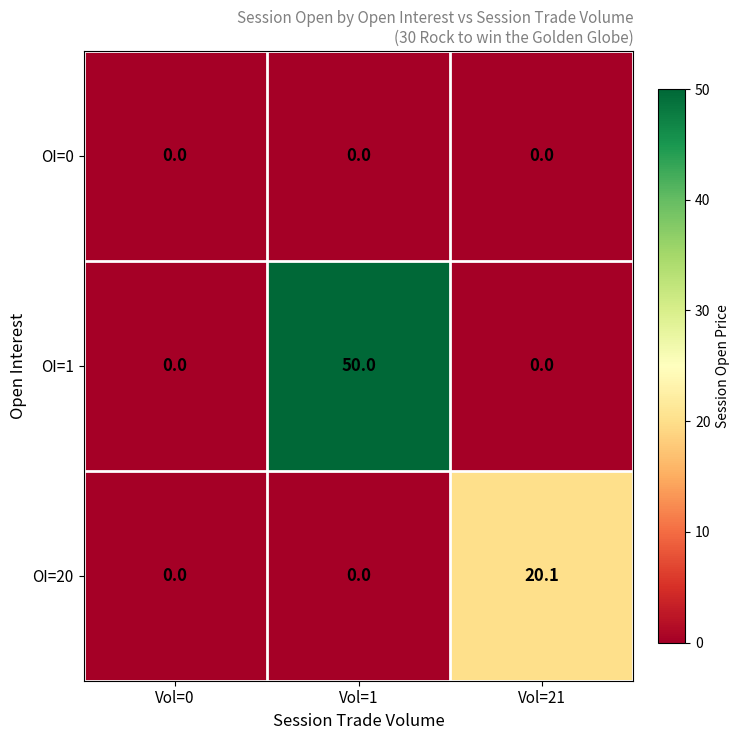

Which series has the widest spread of values?

OI=1